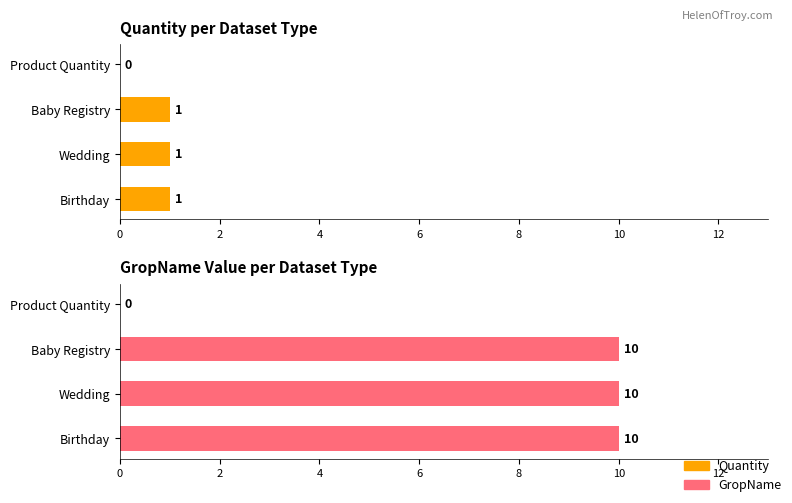

What is the sum of all Quantity values?

3